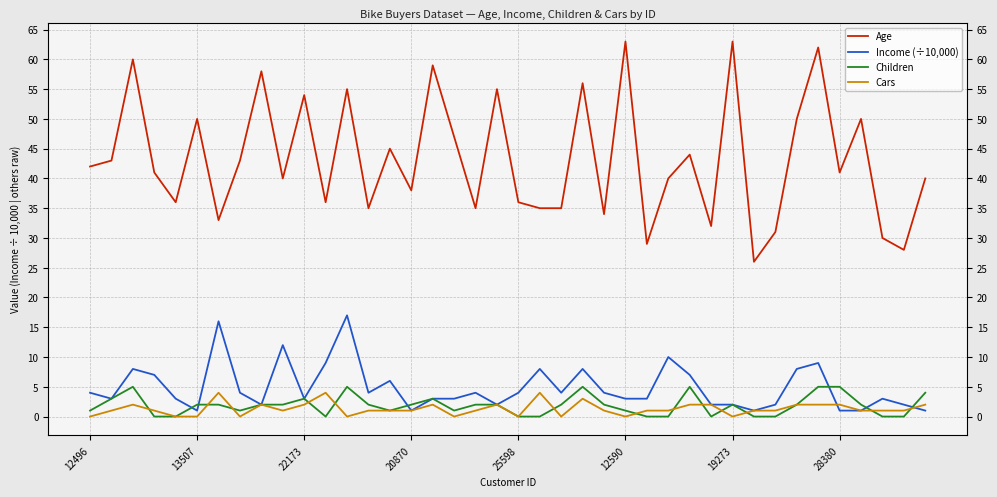

At which category does Income (÷10,000) reach its first local valley?

13507